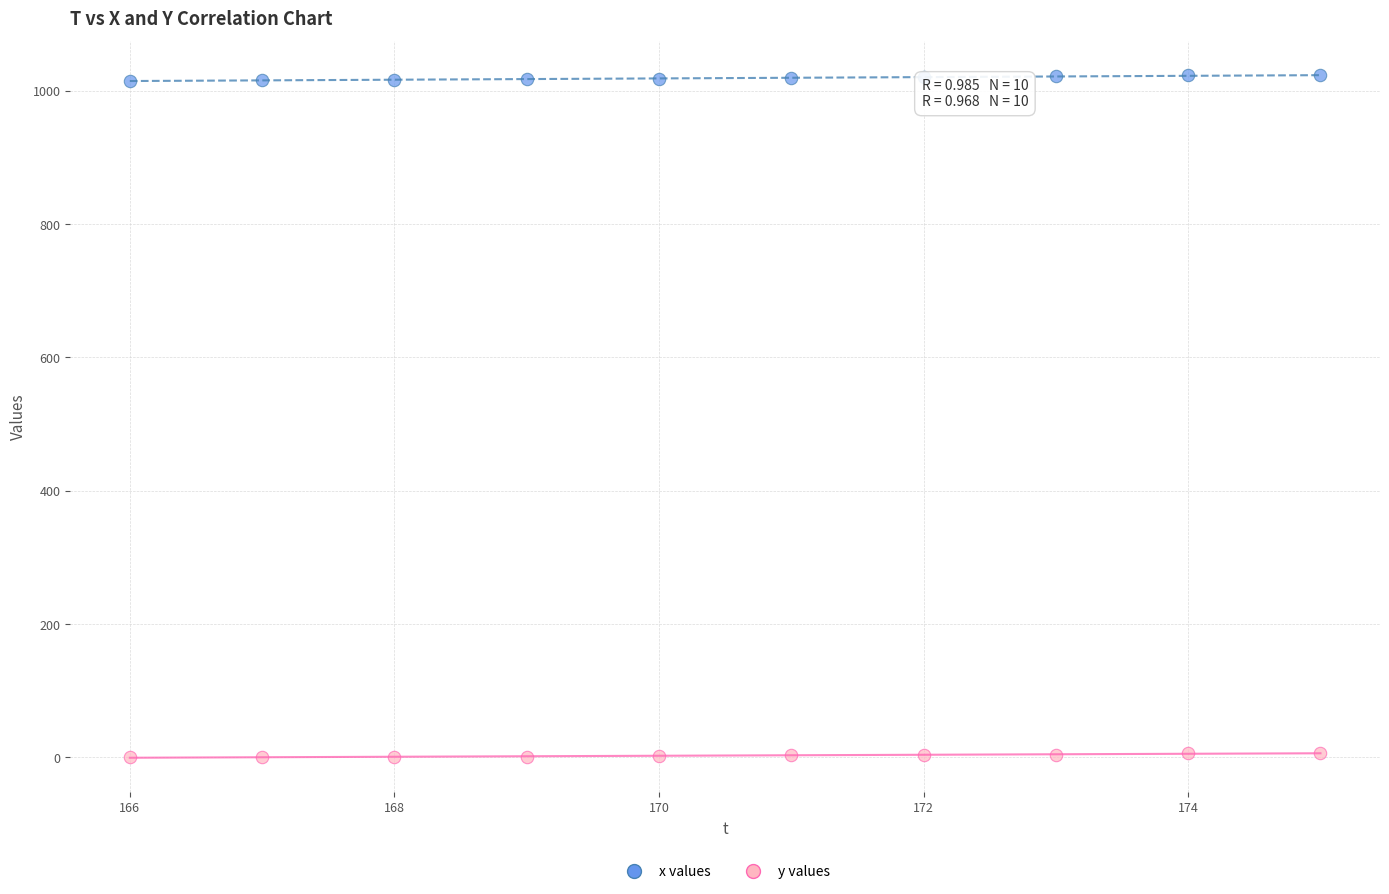

Which series contains the lowest Y value?

y values